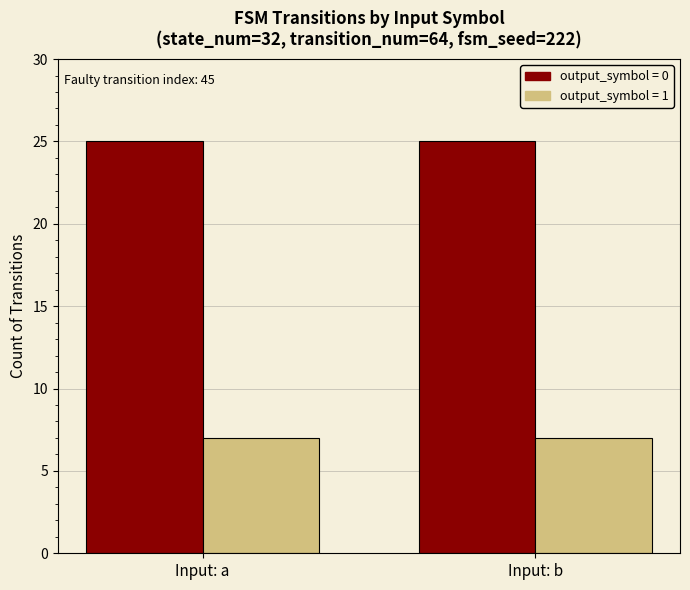

Reading right to left, list all the values displayed in this chart.

output_symbol = 0: 25	25
output_symbol = 1: 7	7